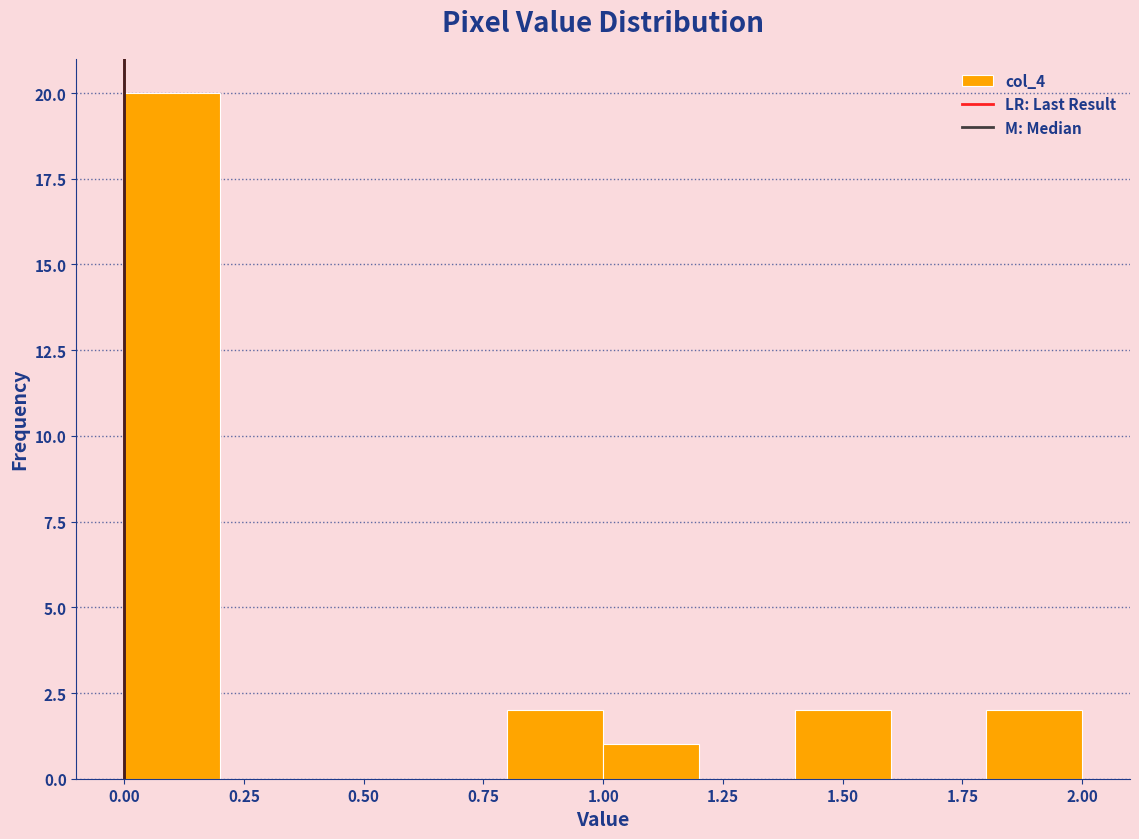

What is the height of the bar covering 0.0 to 0.2 on the x-axis? The values are not printed on the chart, so give them approximately, as read against the axis.

20